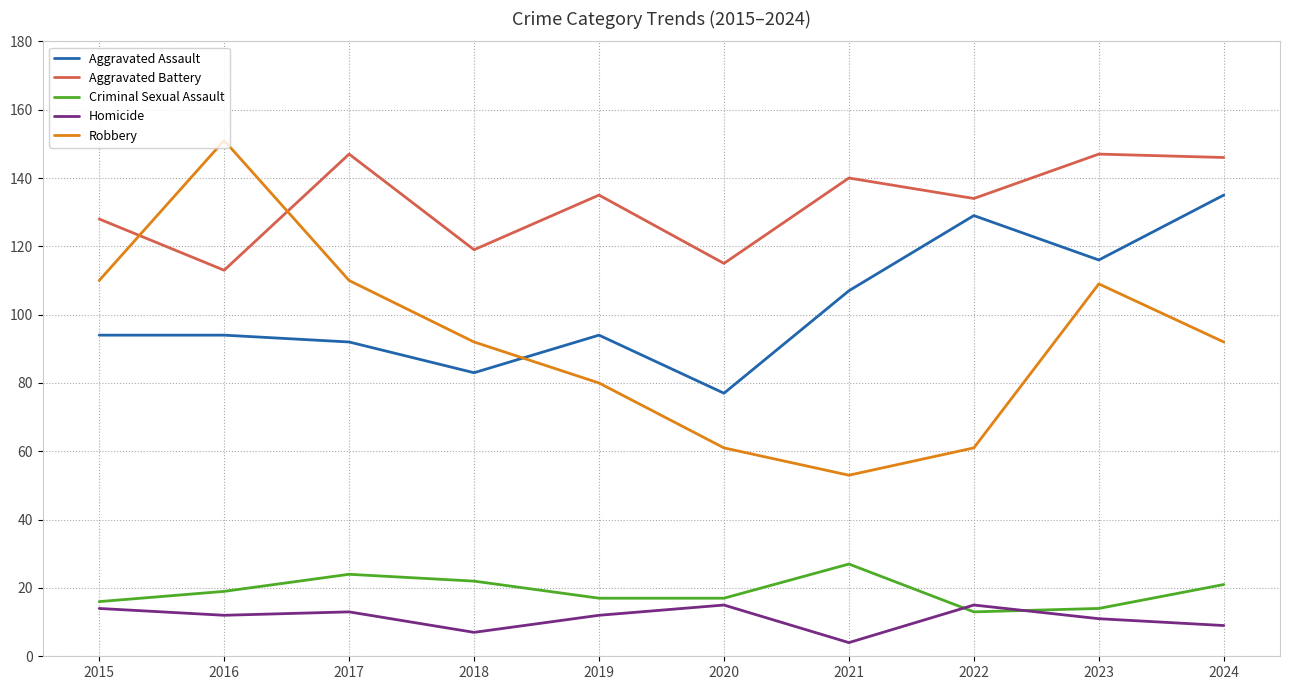

How many lines are shown in the chart?

5